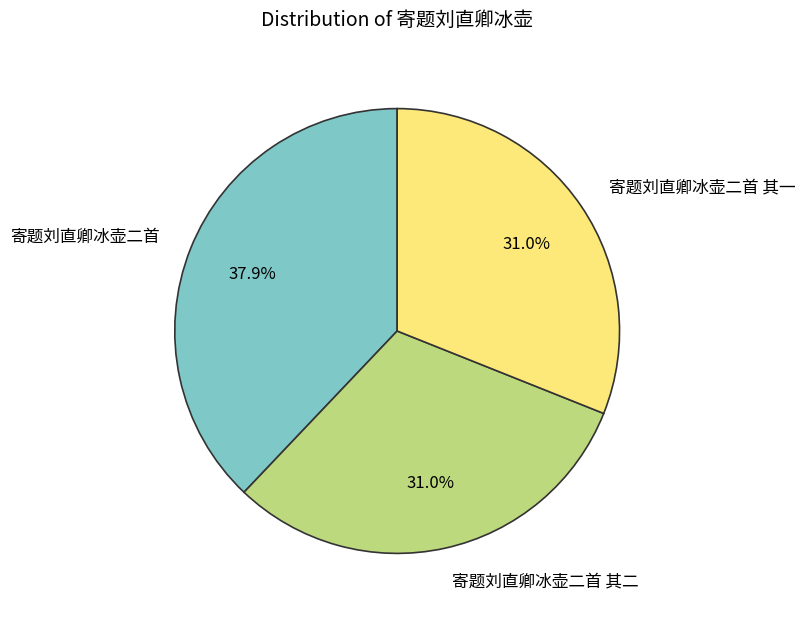

Approximately how many times larger is the value at 寄题刘直卿冰壶二首 其二 compared to 寄题刘直卿冰壶二首?

0.8